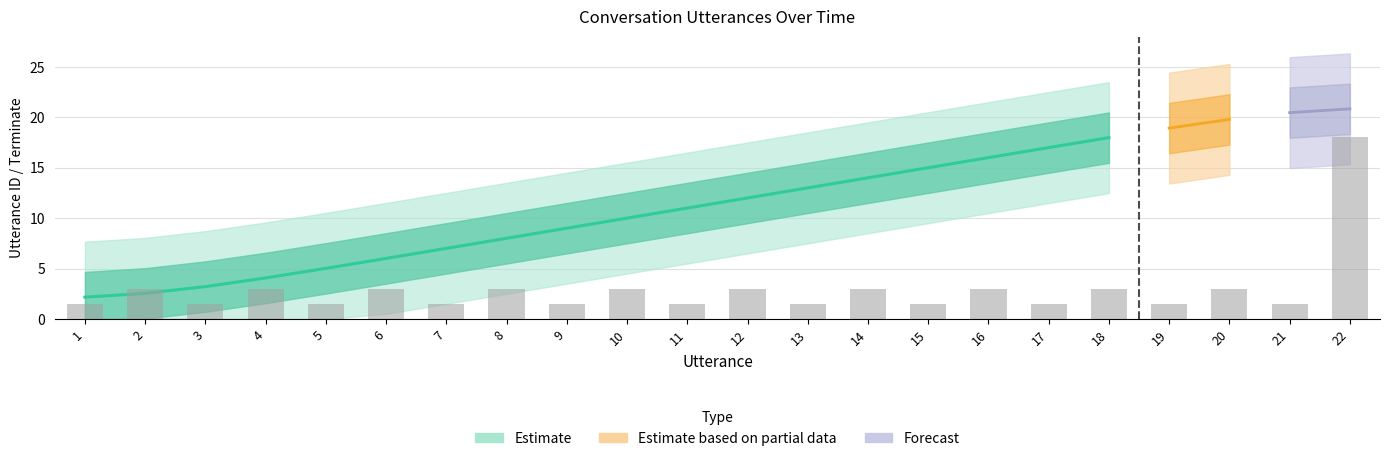

What is the average value of the utterance_id series?

12